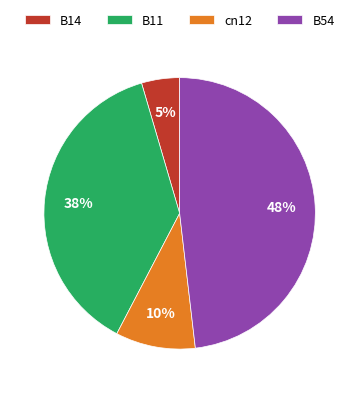

Which category has the biggest portion of the pie?

B54